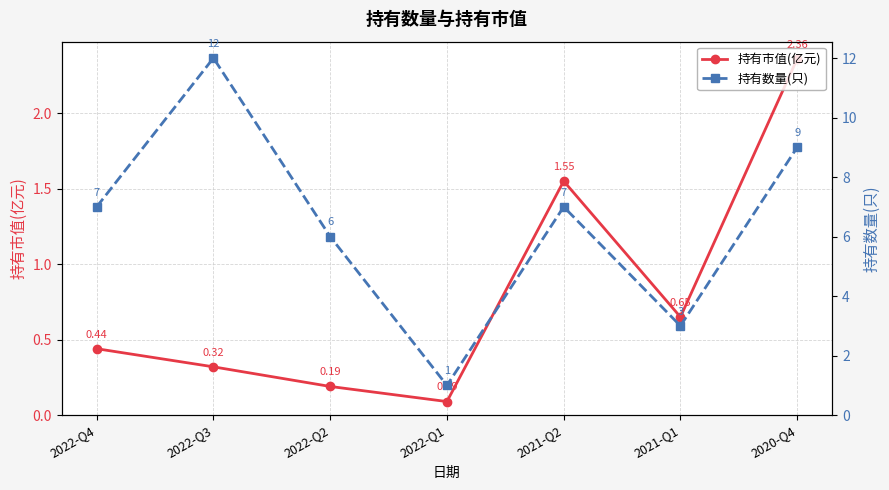

Reading left to right, list all the values displayed in this chart.

持有市值(亿元): 2022-Q4=0.4	2022-Q3=0.3	2022-Q2=0.2	2022-Q1=0.1	2021-Q2=1.6	2021-Q1=0.7	2020-Q4=2.4
持有数量(只): 2022-Q4=7.0	2022-Q3=12.0	2022-Q2=6.0	2022-Q1=1.0	2021-Q2=7.0	2021-Q1=3.0	2020-Q4=9.0